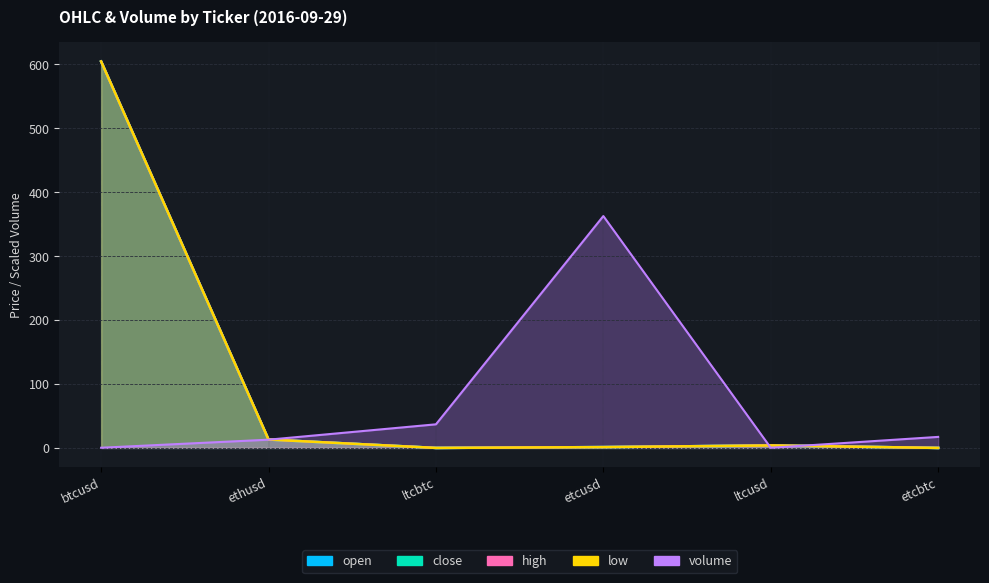

What is the difference between the second highest and second lowest values in the low series?

13.1